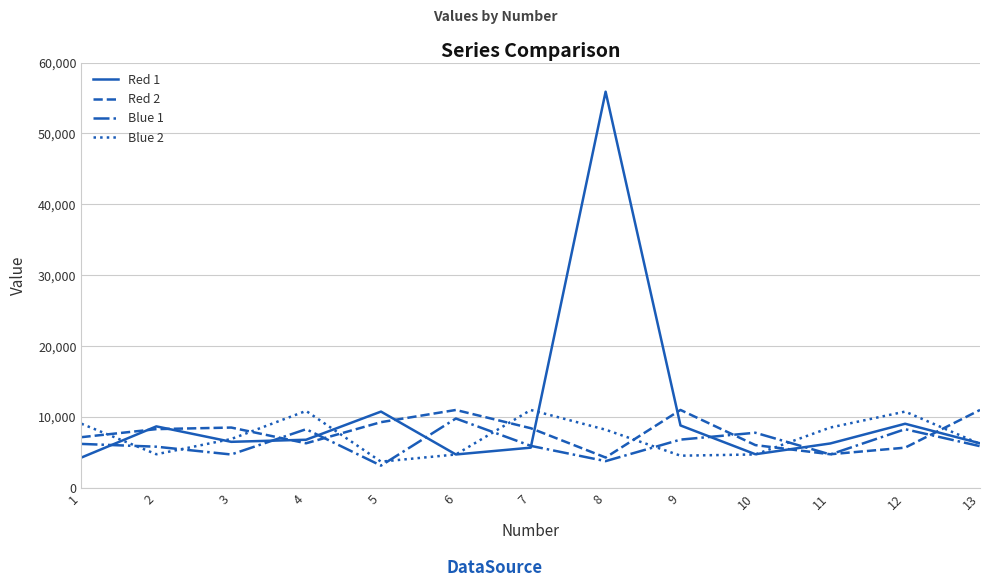

Which series has the largest total across all categories?

Red 1